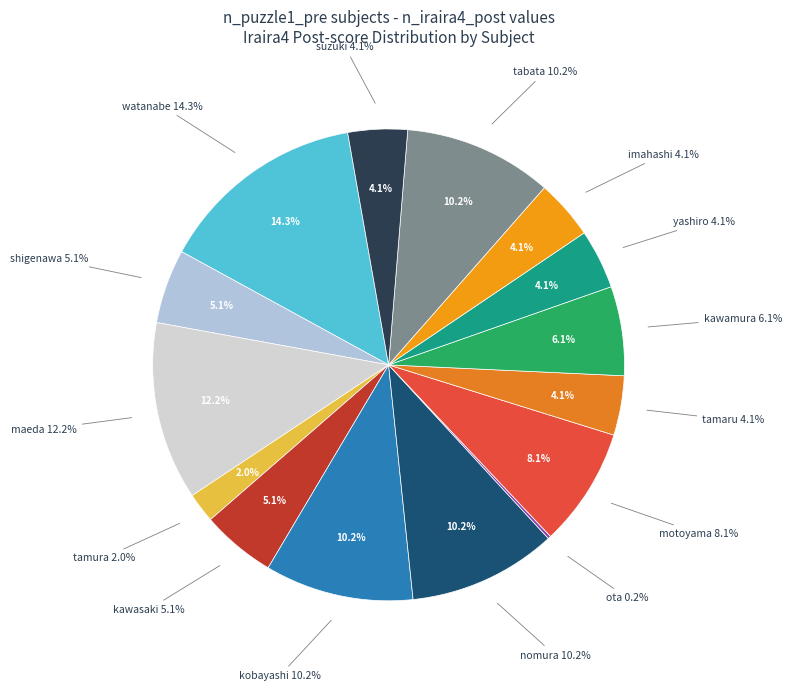

Which slice is the smallest?

ota(90)